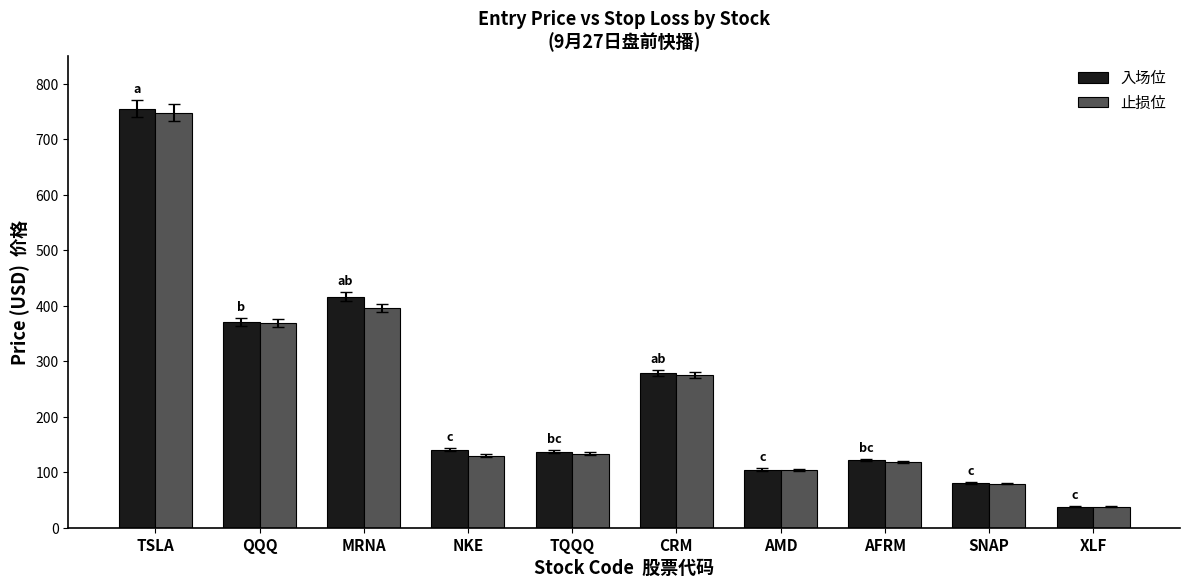

What is the total value across all series at TQQQ?

270.1